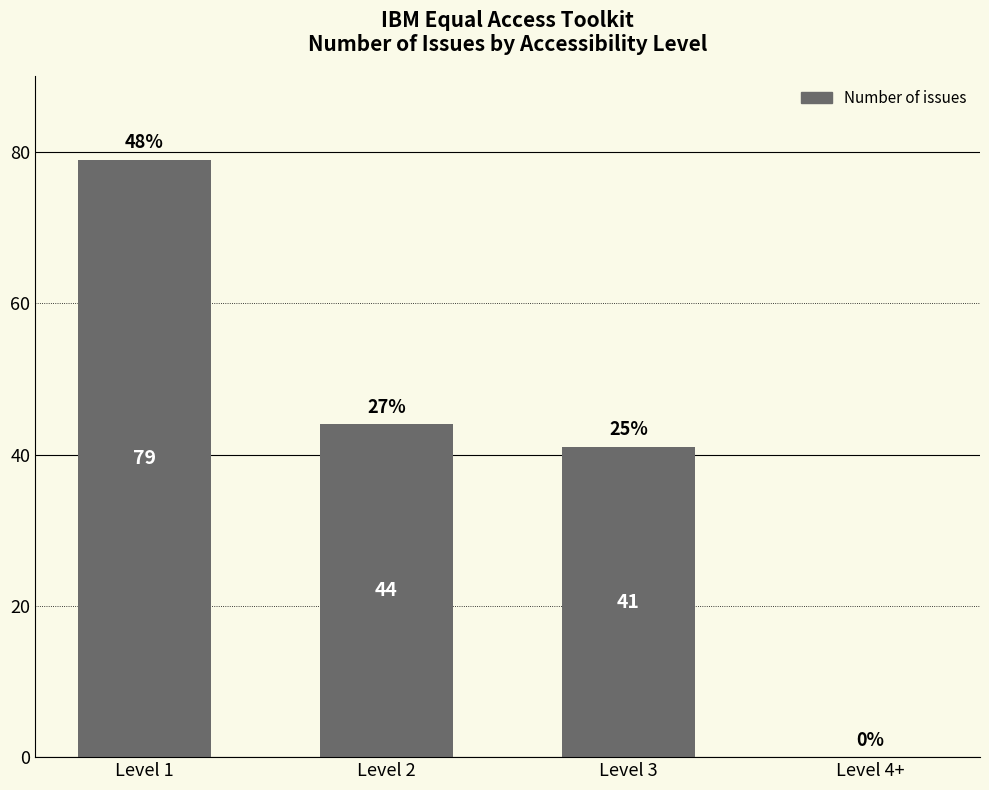

Between Level 3 and Level 2, which is larger?

Level 2